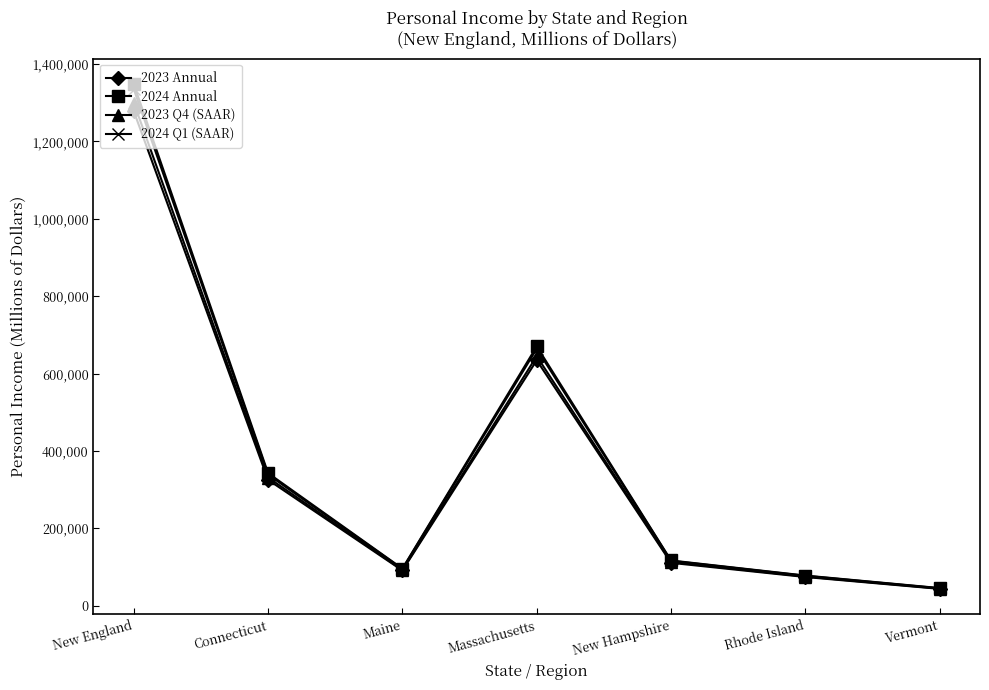

Reading left to right, extract all data points from this chart.

2023 Annual: 1278575	325346	90868	634296	110684	74046	43336
2024 Annual: 1348669	342645	95723	670283	116778	77791	45451
2023 Q4 (SAAR): 1300451	331213	92284	644871	112828	75207	44048
2024 Q1 (SAAR): 1335640	338826	94816	663995	115969	77111	44923